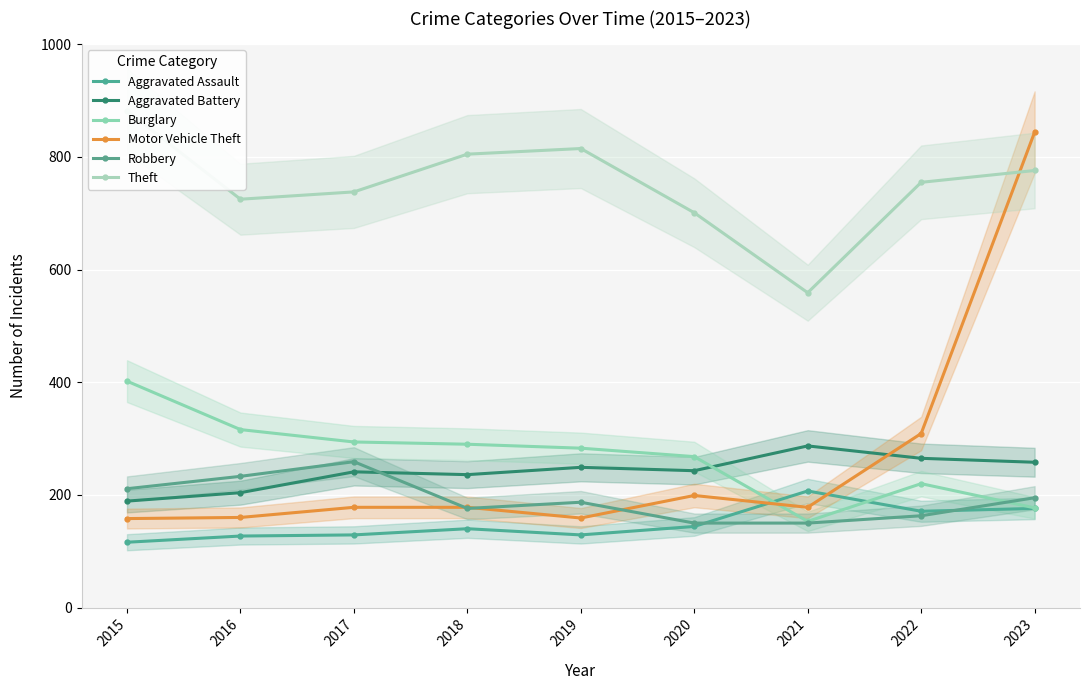

True or false: Aggravated Battery has a value of 417 at 2019.

False